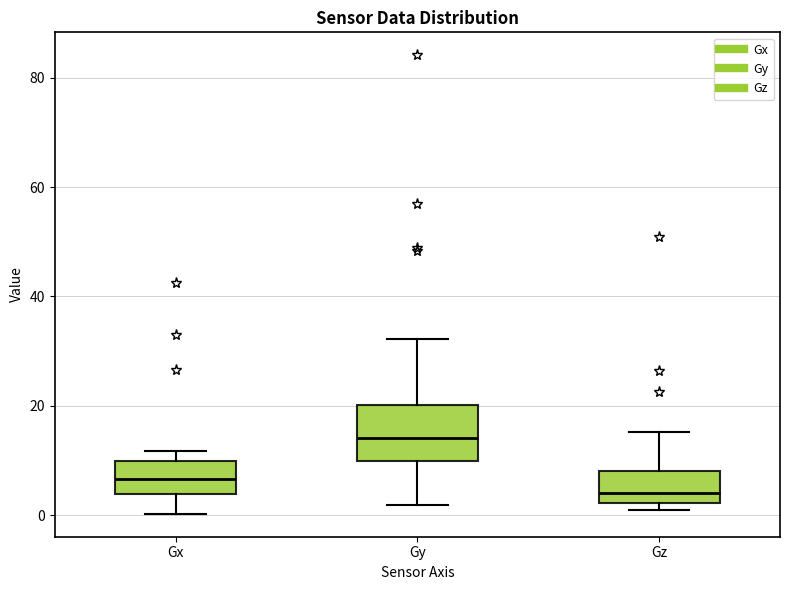

Reading left to right, transcribe this box plot: for each box, give where its median line is, the range the box spans, and where its two whiskers end, as read against the y-axis. The values are not printed on the chart, so give them approximately, as read against the axis.

Gx: median 6, box 4 to 10, whiskers 0 to 12
Gy: median 14, box 10 to 20, whiskers 2 to 32
Gz: median 4, box 2 to 8, whiskers 0 to 16